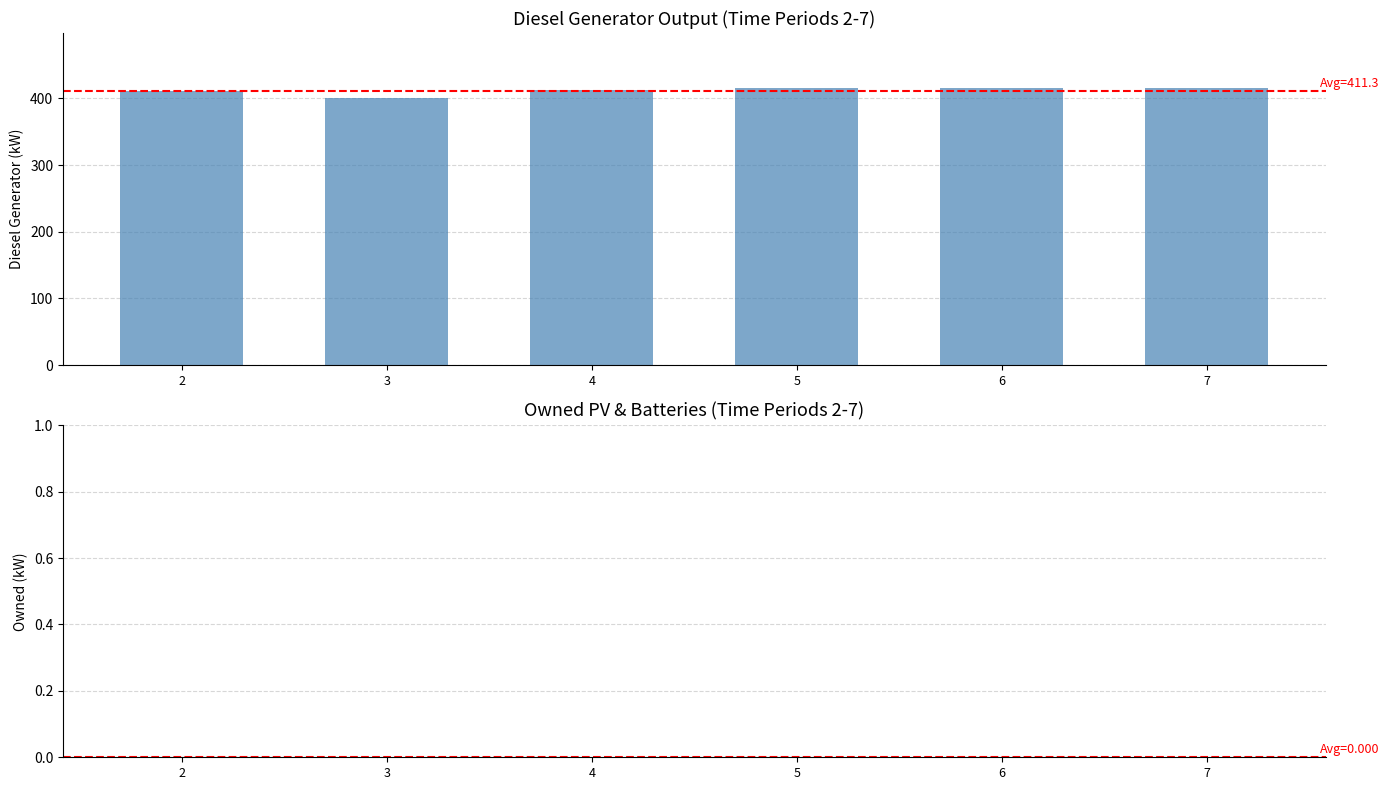

What is the change in value from 3 to 6?

+15